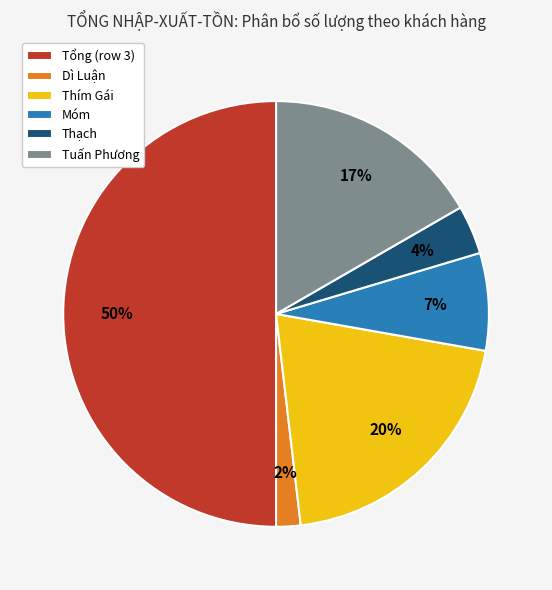

To the nearest percent, what percentage of the pie is Thạch?

4%